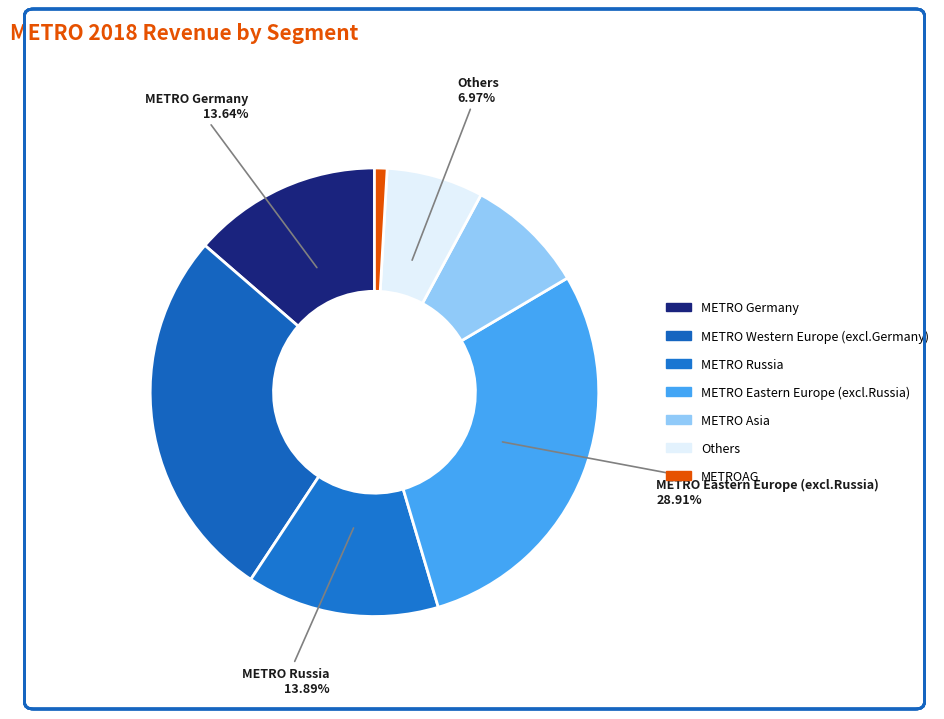

Between METRO Western Europe (excl.Germany) and METROAG, which is larger?

METRO Western Europe (excl.Germany)